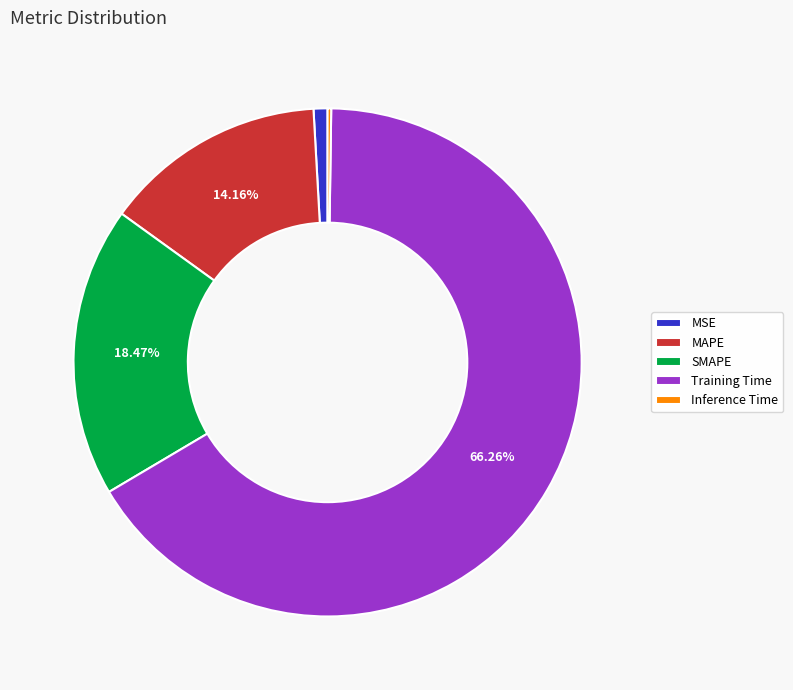

Between MAPE and SMAPE, which is larger?

SMAPE